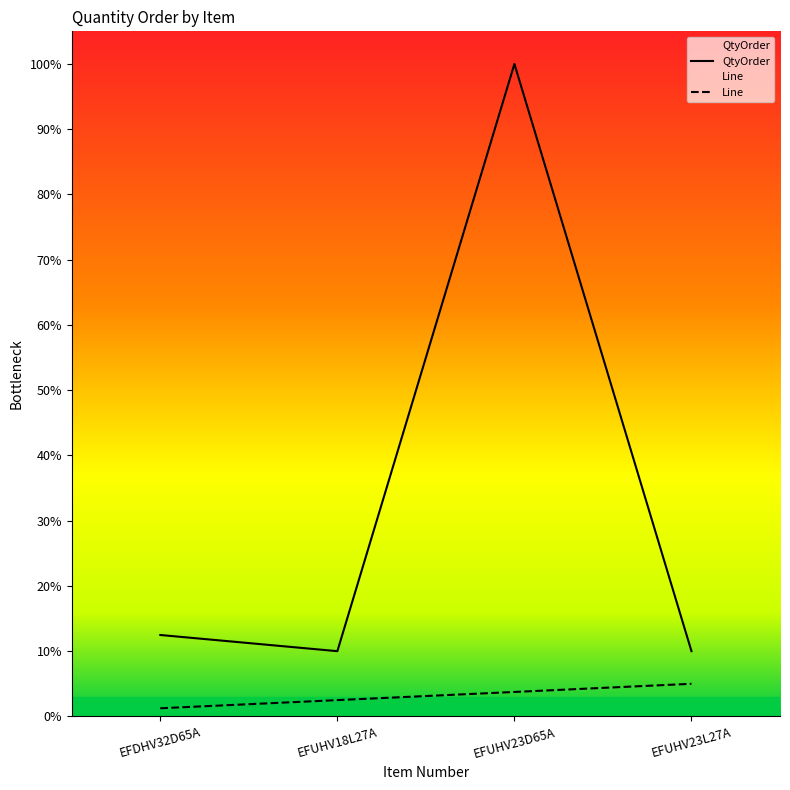

What is the label of the 3rd point from the right?

EFUHV18L27A